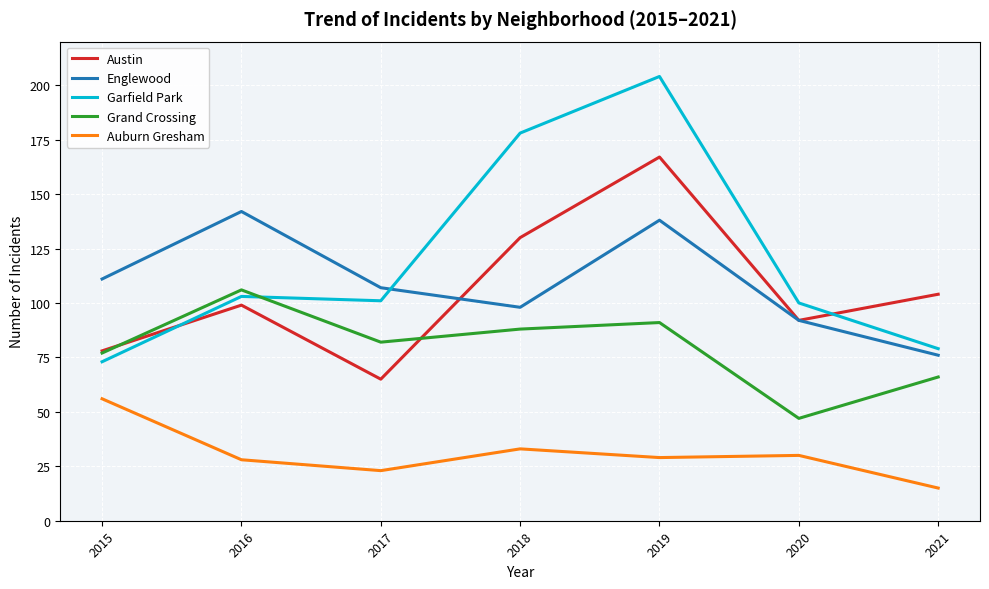

Does the chart have visible grid lines?

Yes